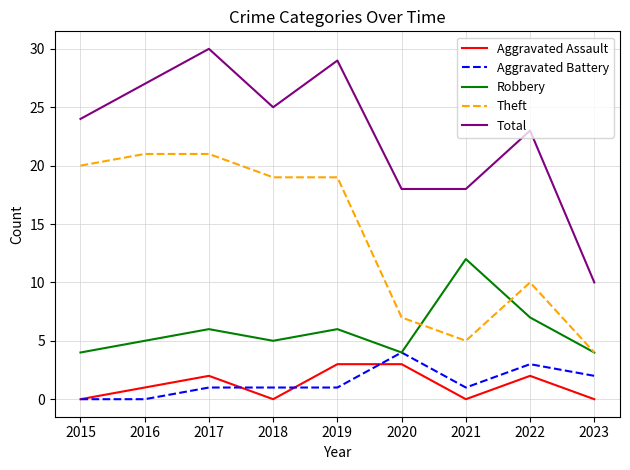

Reading left to right, what are all the values shown in this chart?

Aggravated Assault: 0	1	2	0	3	3	0	2	0
Aggravated Battery: 0	0	1	1	1	4	1	3	2
Robbery: 4	5	6	5	6	4	12	7	4
Theft: 20	21	21	19	19	7	5	10	4
Total: 24	27	30	25	29	18	18	23	10